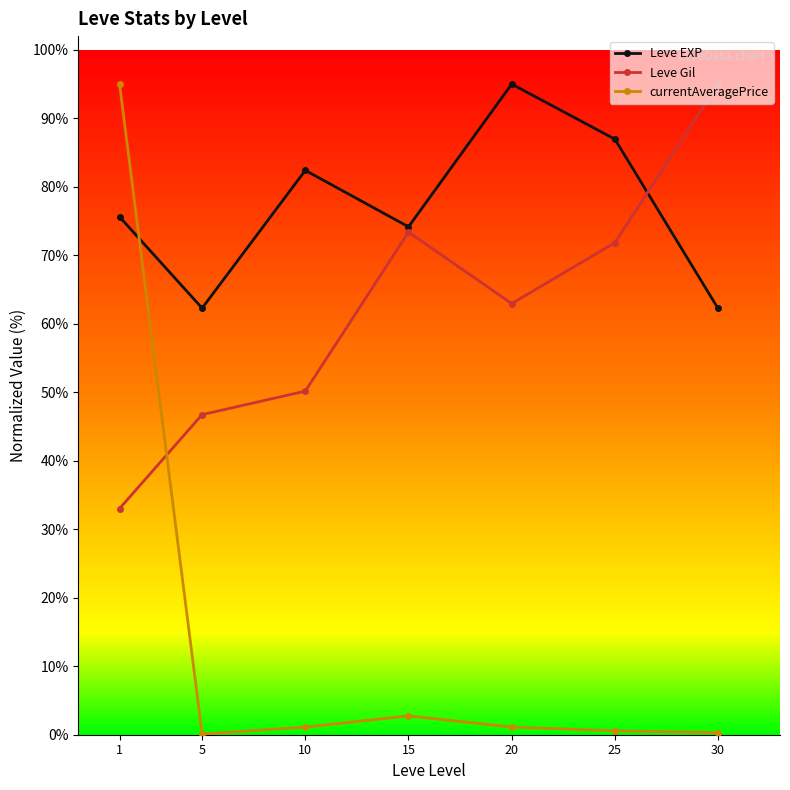

Which series has the widest spread of values?

currentAveragePrice